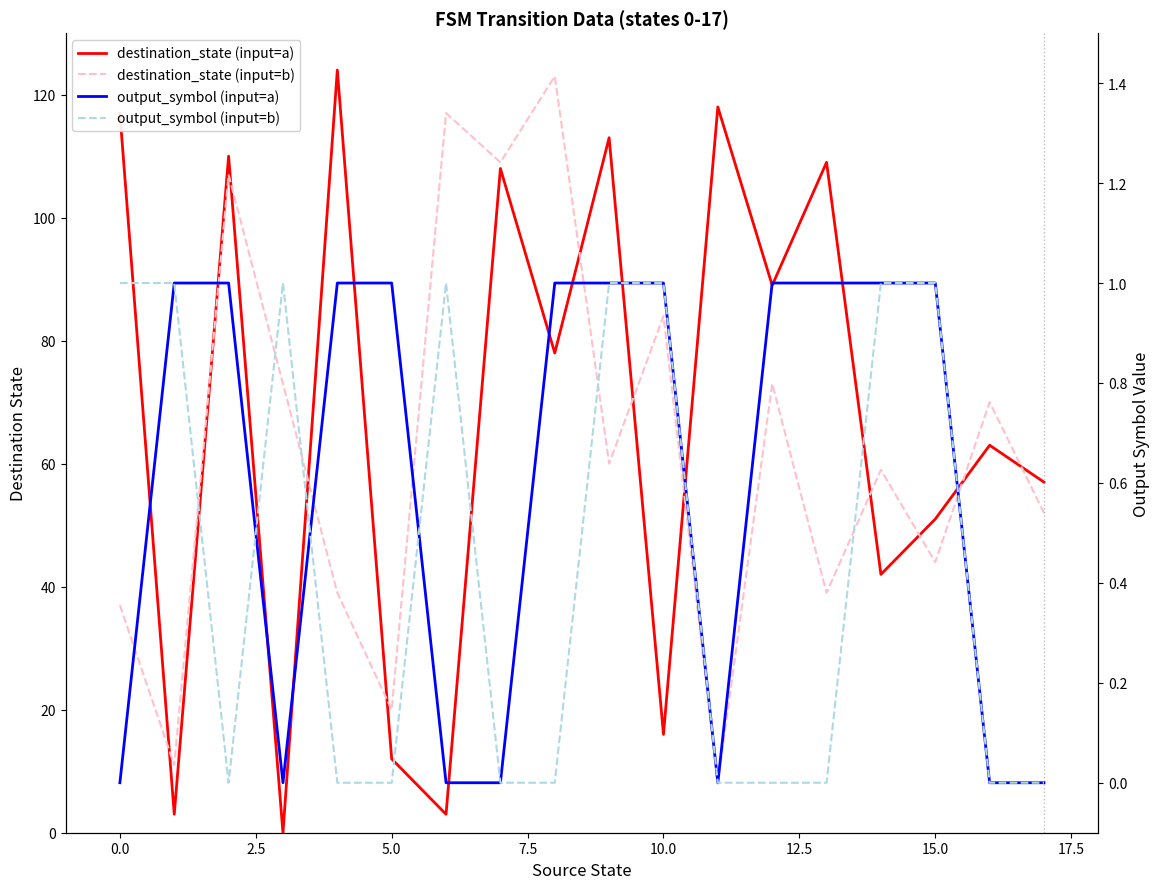

How many data points in output_symbol (input=b) are above 0?

8